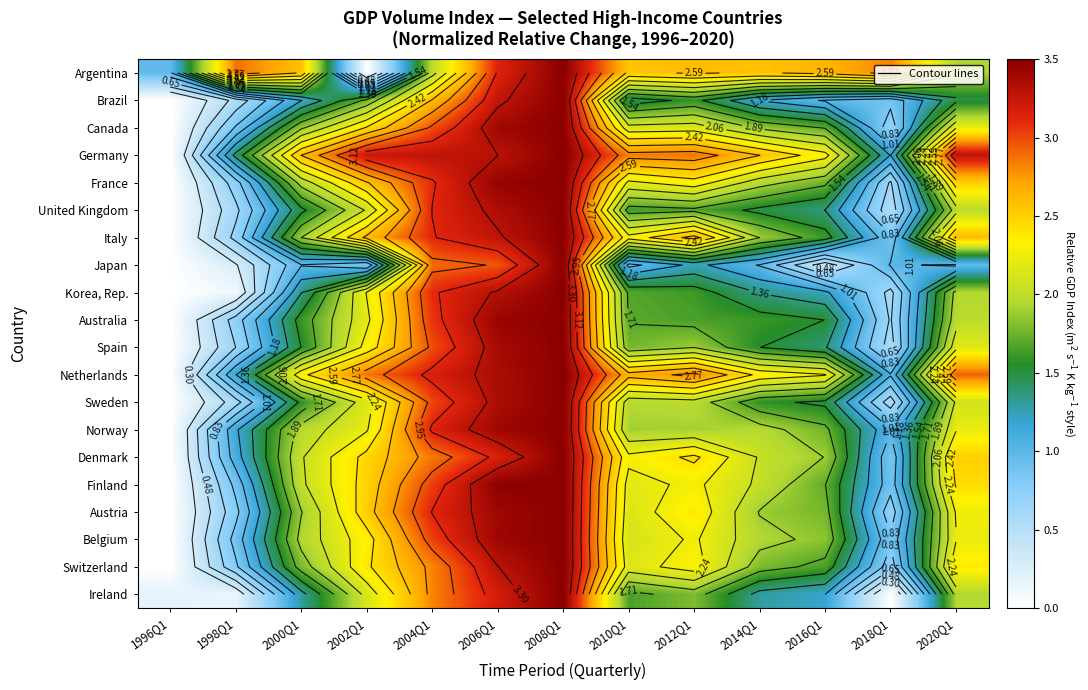

Is the value of Austria at 2004Q1 greater than the value of Australia at 2012Q1?

Yes